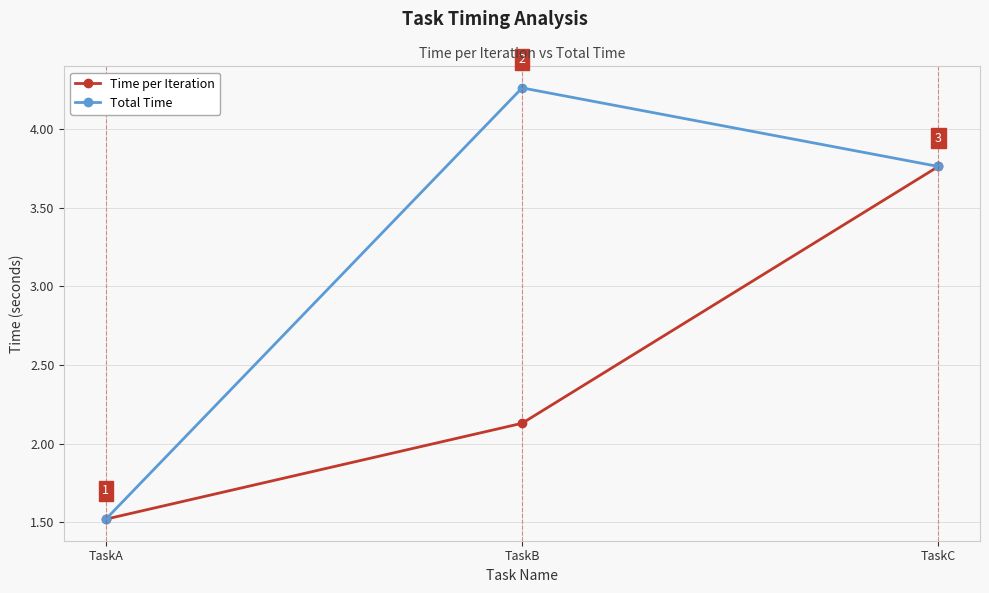

At TaskB, list the series in order from smallest to largest.

Time per Iteration, Total Time